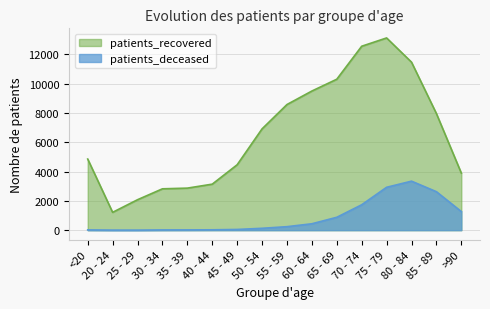

Does the chart have visible grid lines?

Yes